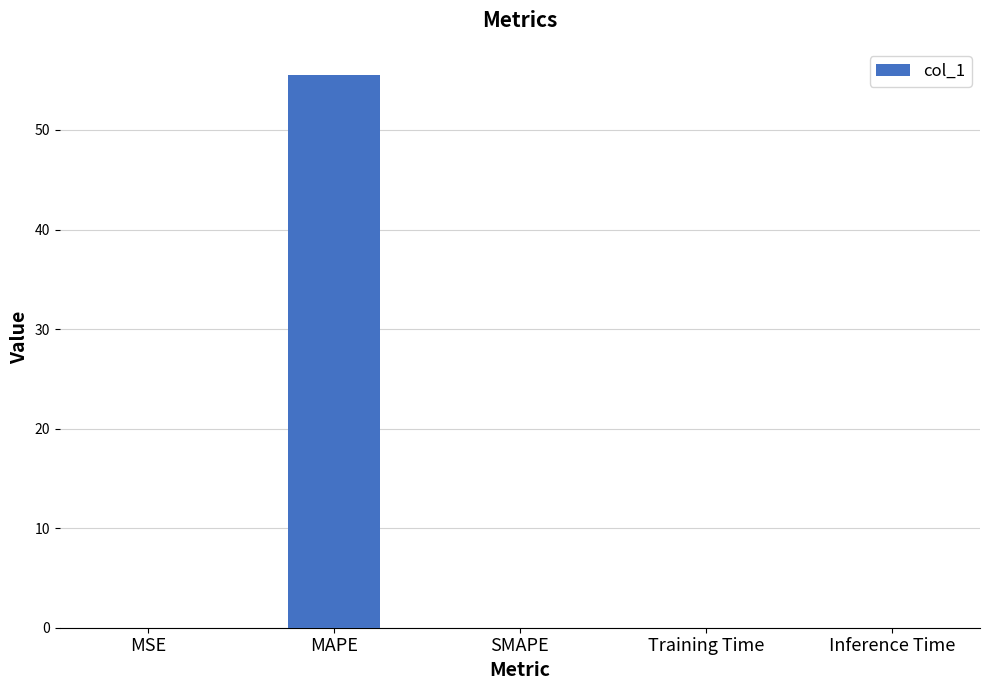

True or false: the data shows 0.0 at MSE.

True